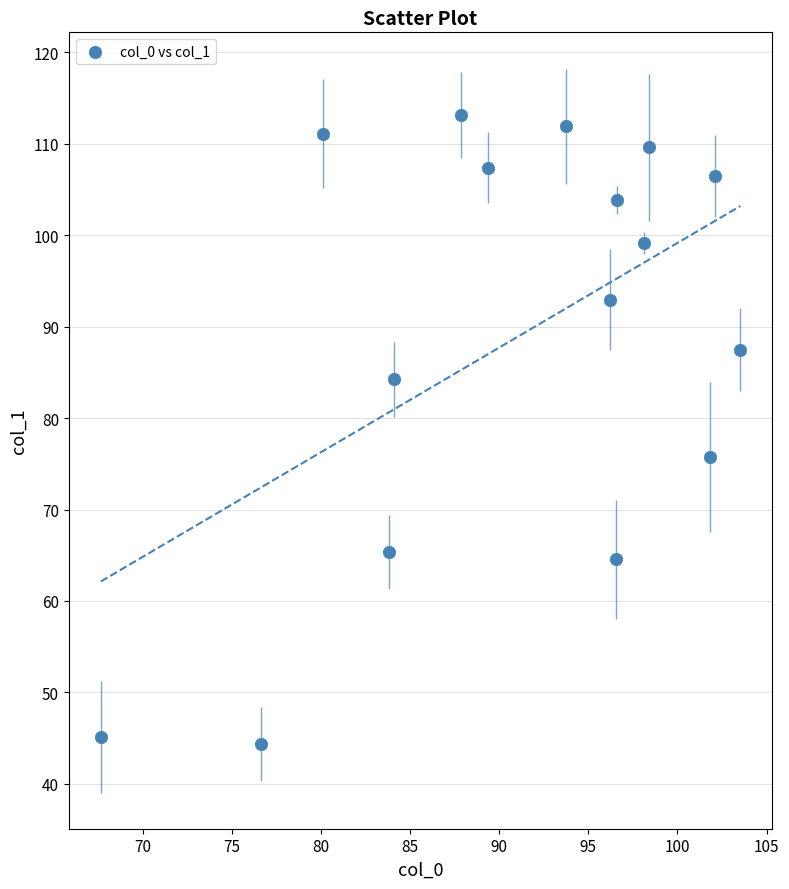

What Y value in the scatter plot is closest to 78?

75.7